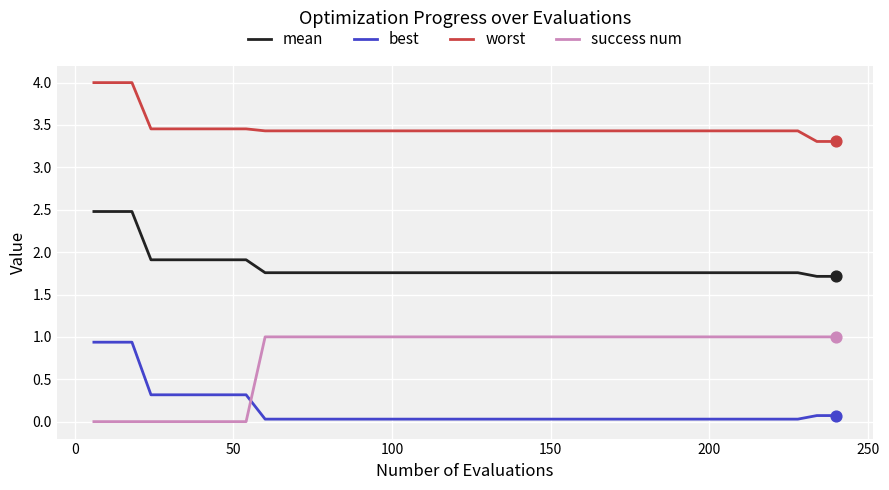

Which series has the largest total across all categories?

worst